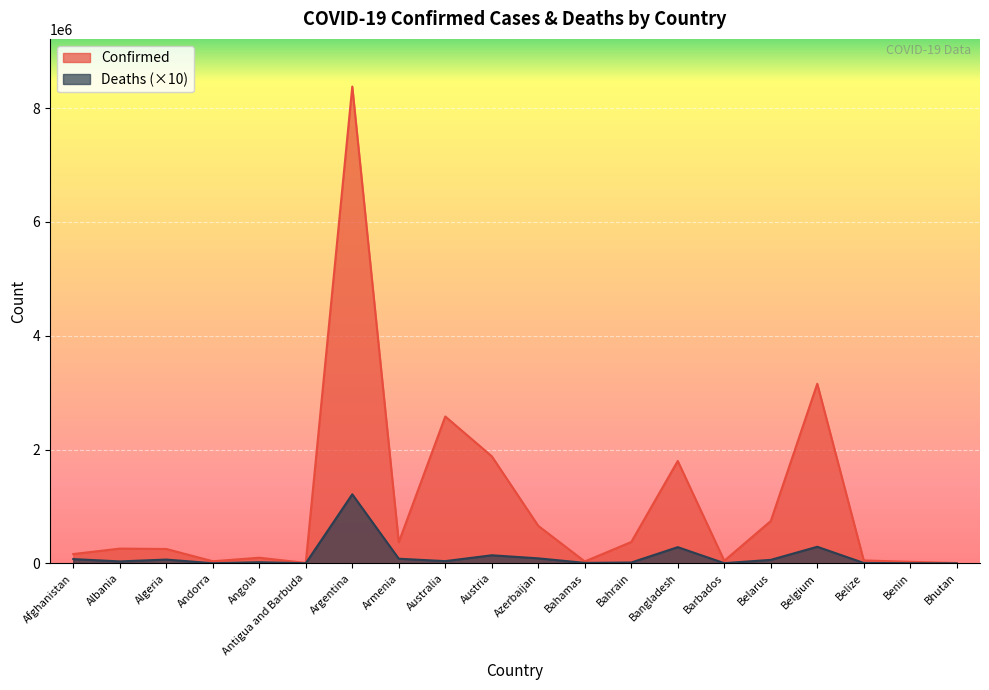

True or false: Confirmed and Deaths cross at least once.

False